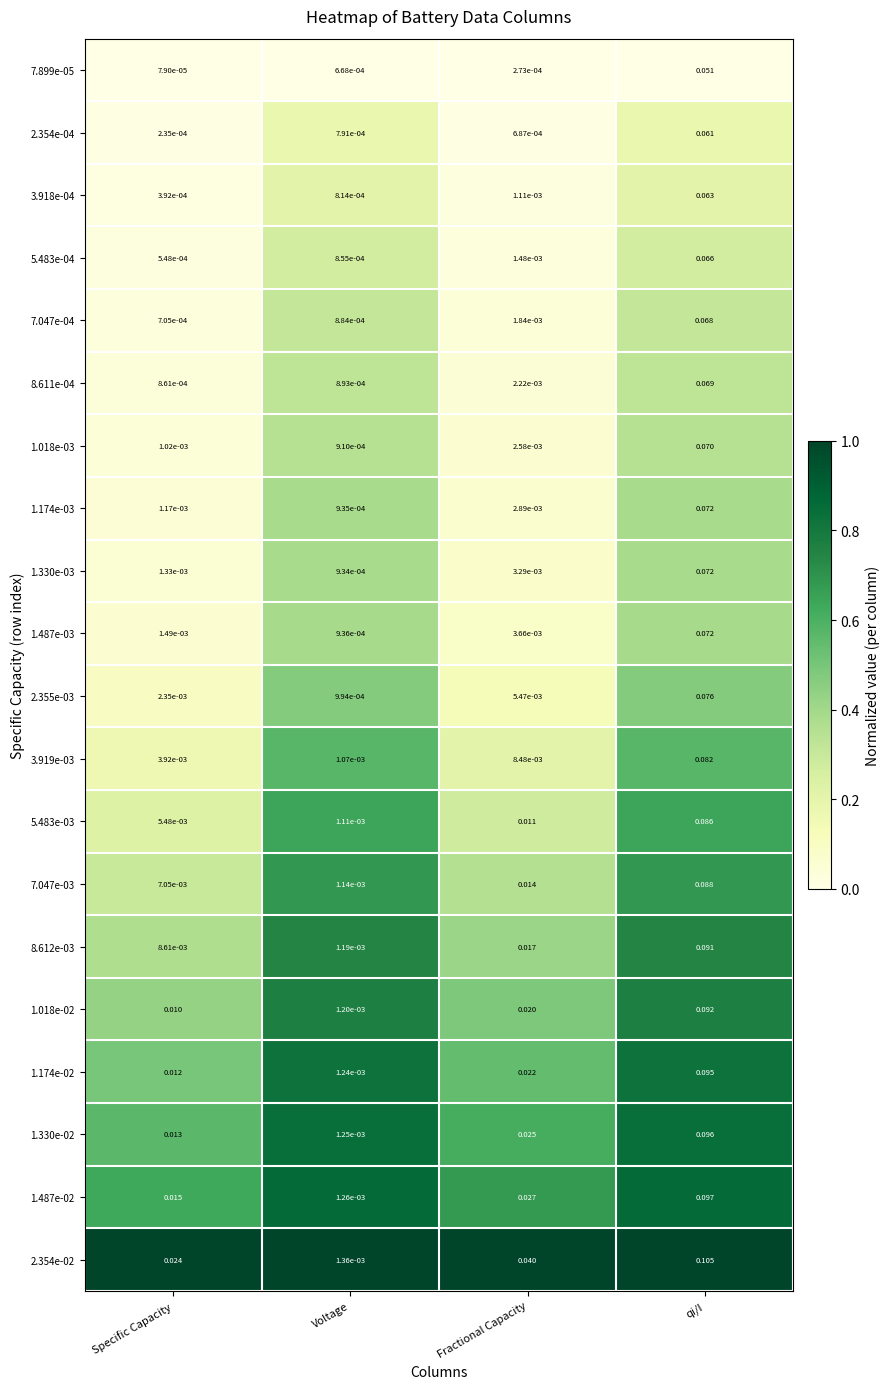

At which category is the sum across all series the highest?

qi/I